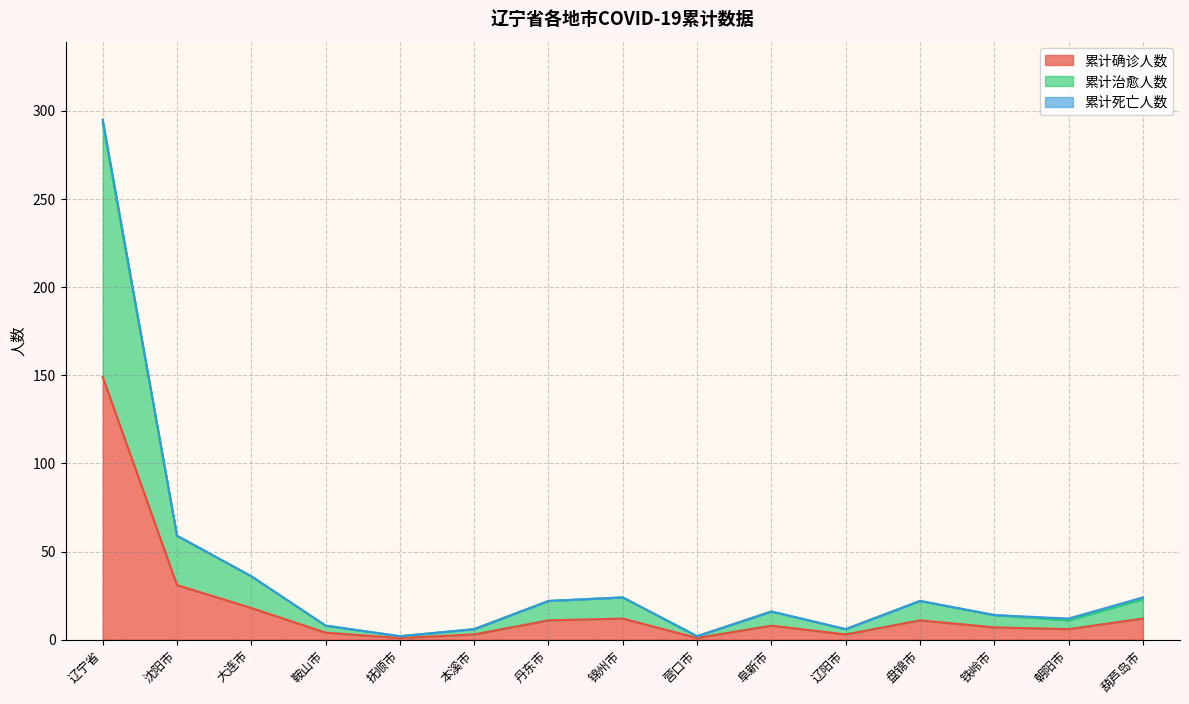

True or false: 累计治愈人数 and 累计确诊人数 intersect in this chart.

False